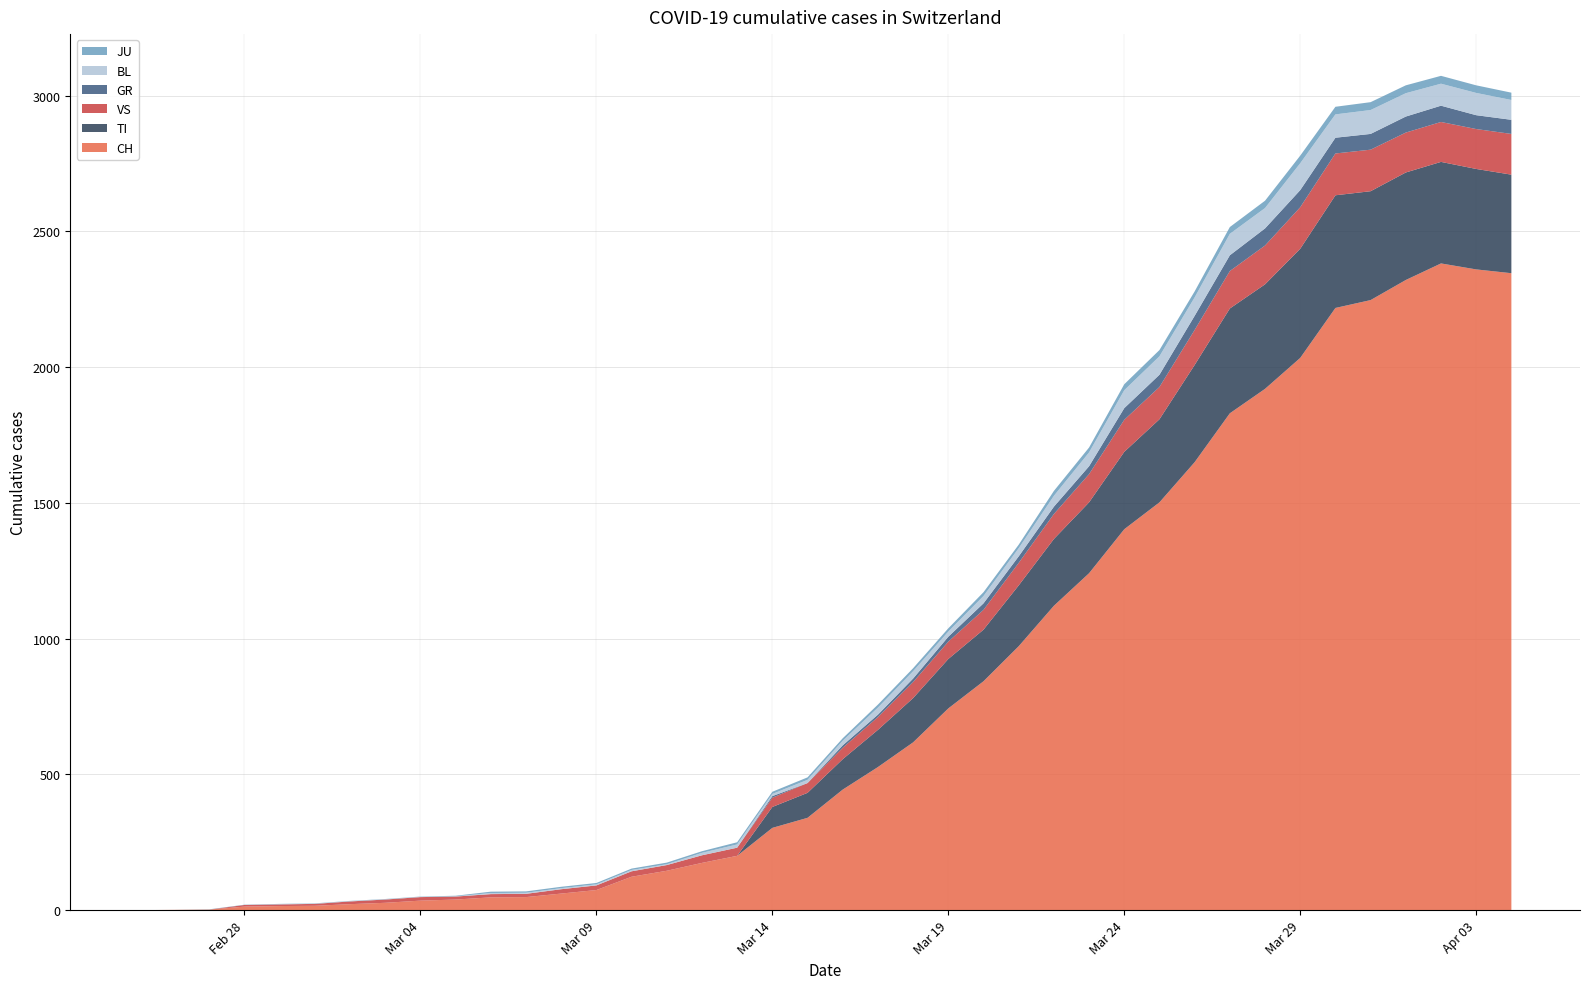

Reading left to right, what are all the values shown in this chart?

CH: 2020-02-25=0	2020-02-26=1	2020-02-27=2	2020-02-28=13	2020-02-29=15	2020-03-01=16	2020-03-02=22	2020-03-03=27	2020-03-04=35	2020-03-05=39	2020-03-06=47	2020-03-07=48	2020-03-08=61	2020-03-09=74	2020-03-10=123	2020-03-11=145	2020-03-12=174	2020-03-13=200	2020-03-14=303	2020-03-15=340	2020-03-16=444	2020-03-17=527	2020-03-18=618	2020-03-19=743	2020-03-20=843	2020-03-21=972	2020-03-22=1121	2020-03-23=1241	2020-03-24=1403	2020-03-25=1502	2020-03-26=1650	2020-03-27=1830	2020-03-28=1920	2020-03-29=2034	2020-03-30=2218	2020-03-31=2247	2020-04-01=2321	2020-04-02=2382	2020-04-03=2360	2020-04-04=2346
GR: 2020-02-25=0	2020-02-26=0	2020-02-27=0	2020-02-28=0	2020-02-29=0	2020-03-01=0	2020-03-02=0	2020-03-03=0	2020-03-04=0	2020-03-05=0	2020-03-06=0	2020-03-07=0	2020-03-08=0	2020-03-09=0	2020-03-10=0	2020-03-11=0	2020-03-12=0	2020-03-13=0	2020-03-14=6	2020-03-15=0	2020-03-16=9	2020-03-17=9	2020-03-18=13	2020-03-19=18	2020-03-20=24	2020-03-21=24	2020-03-22=27	2020-03-23=29	2020-03-24=43	2020-03-25=45	2020-03-26=52	2020-03-27=58	2020-03-28=63	2020-03-29=63	2020-03-30=58	2020-03-31=58	2020-04-01=59	2020-04-02=60	2020-04-03=51	2020-04-04=52
TI: 2020-02-25=0	2020-02-26=0	2020-02-27=0	2020-02-28=0	2020-02-29=0	2020-03-01=0	2020-03-02=0	2020-03-03=0	2020-03-04=0	2020-03-05=0	2020-03-06=0	2020-03-07=0	2020-03-08=0	2020-03-09=0	2020-03-10=0	2020-03-11=0	2020-03-12=0	2020-03-13=0	2020-03-14=77	2020-03-15=92	2020-03-16=112	2020-03-17=137	2020-03-18=163	2020-03-19=182	2020-03-20=190	2020-03-21=224	2020-03-22=246	2020-03-23=261	2020-03-24=285	2020-03-25=306	2020-03-26=358	2020-03-27=386	2020-03-28=385	2020-03-29=402	2020-03-30=415	2020-03-31=401	2020-04-01=396	2020-04-02=374	2020-04-03=370	2020-04-04=363
JU: 2020-02-25=0	2020-02-26=0	2020-02-27=1	2020-02-28=1	2020-02-29=1	2020-03-01=1	2020-03-02=1	2020-03-03=1	2020-03-04=1	2020-03-05=2	2020-03-06=5	2020-03-07=5	2020-03-08=5	2020-03-09=5	2020-03-10=5	2020-03-11=6	2020-03-12=6	2020-03-13=8	2020-03-14=8	2020-03-15=9	2020-03-16=9	2020-03-17=11	2020-03-18=11	2020-03-19=12	2020-03-20=14	2020-03-21=13	2020-03-22=18	2020-03-23=18	2020-03-24=22	2020-03-25=23	2020-03-26=22	2020-03-27=25	2020-03-28=27	2020-03-29=28	2020-03-30=28	2020-03-31=29	2020-04-01=29	2020-04-02=29	2020-04-03=28	2020-04-04=27
VS: 2020-02-25=0	2020-02-26=0	2020-02-27=0	2020-02-28=6	2020-02-29=6	2020-03-01=7	2020-03-02=10	2020-03-03=12	2020-03-04=13	2020-03-05=11	2020-03-06=12	2020-03-07=12	2020-03-08=16	2020-03-09=17	2020-03-10=20	2020-03-11=21	2020-03-12=28	2020-03-13=30	2020-03-14=34	2020-03-15=36	2020-03-16=42	2020-03-17=47	2020-03-18=59	2020-03-19=64	2020-03-20=73	2020-03-21=83	2020-03-22=92	2020-03-23=104	2020-03-24=118	2020-03-25=119	2020-03-26=129	2020-03-27=138	2020-03-28=143	2020-03-29=153	2020-03-30=154	2020-03-31=153	2020-04-01=147	2020-04-02=147	2020-04-03=147	2020-04-04=150
BL: 2020-02-25=0	2020-02-26=0	2020-02-27=0	2020-02-28=0	2020-02-29=1	2020-03-01=1	2020-03-02=1	2020-03-03=1	2020-03-04=1	2020-03-05=1	2020-03-06=4	2020-03-07=4	2020-03-08=4	2020-03-09=4	2020-03-10=5	2020-03-11=3	2020-03-12=9	2020-03-13=12	2020-03-14=8	2020-03-15=12	2020-03-16=17	2020-03-17=26	2020-03-18=27	2020-03-19=19	2020-03-20=27	2020-03-21=30	2020-03-22=40	2020-03-23=51	2020-03-24=66	2020-03-25=68	2020-03-26=68	2020-03-27=79	2020-03-28=75	2020-03-29=99	2020-03-30=86	2020-03-31=88	2020-04-01=86	2020-04-02=81	2020-04-03=82	2020-04-04=73